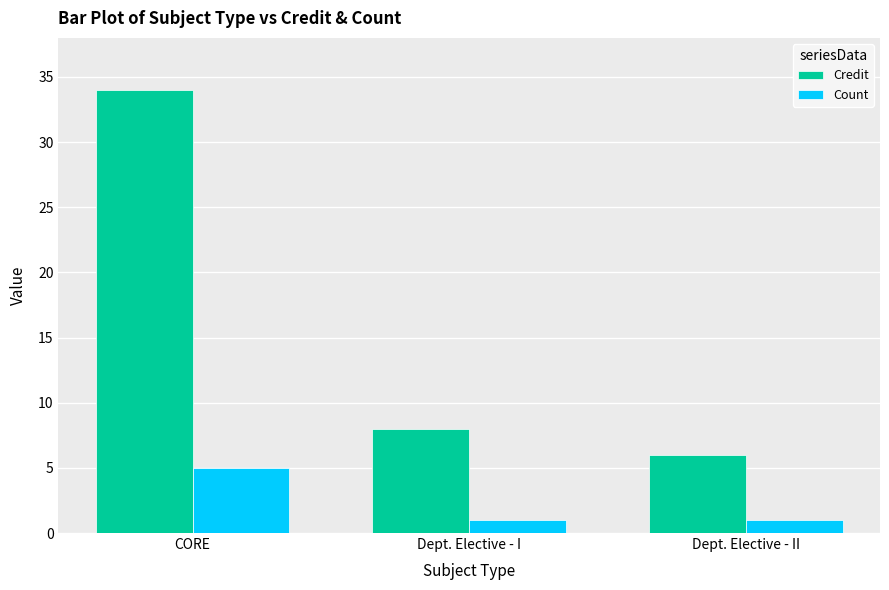

How many groups of bars are there?

3